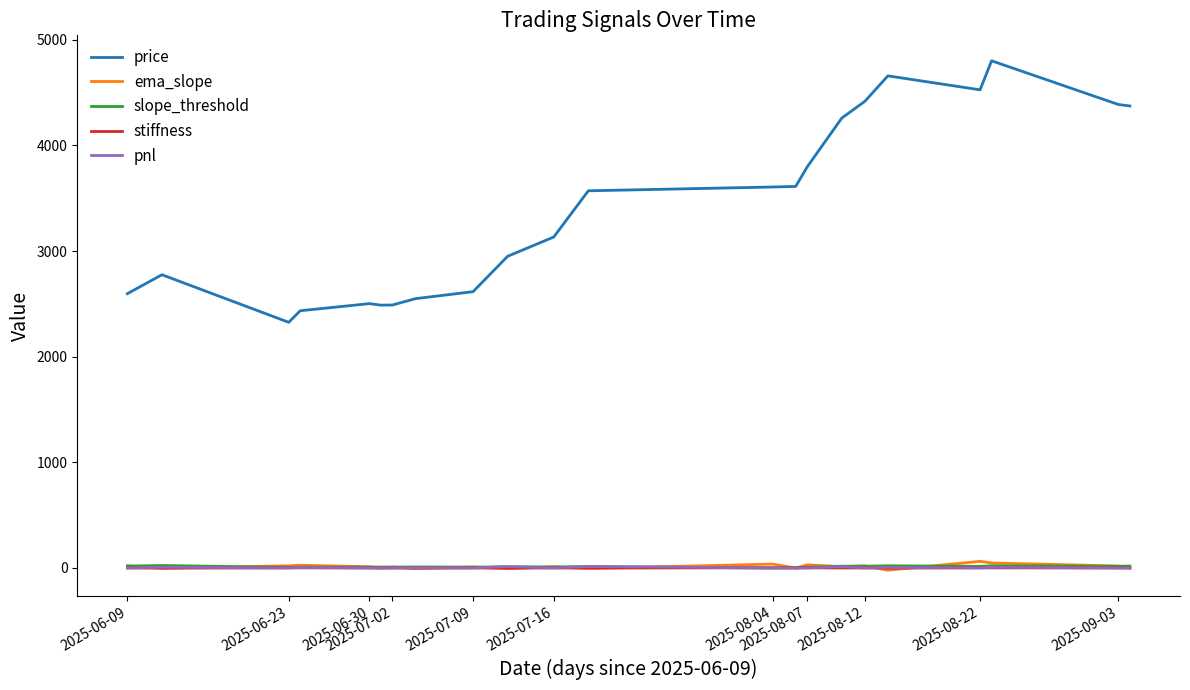

Which series has the largest range (max minus min)?

price